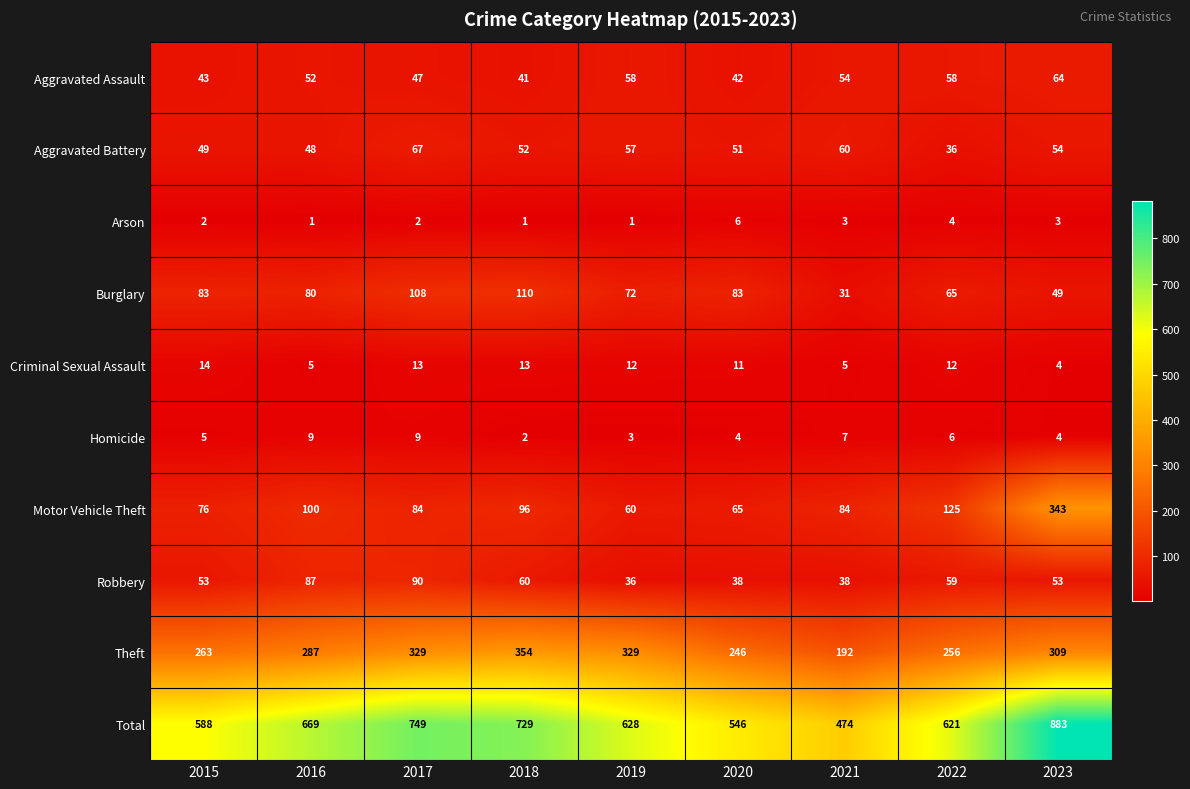

At which category does the chart reach its peak across all series?

2023